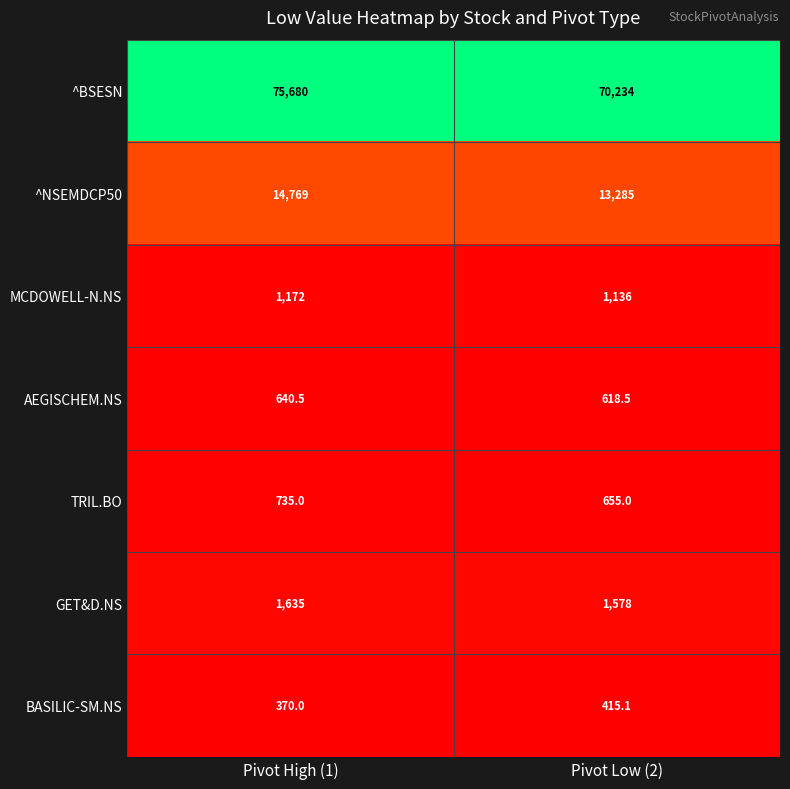

Which label corresponds to the largest value in the chart?

Pivot High (1)